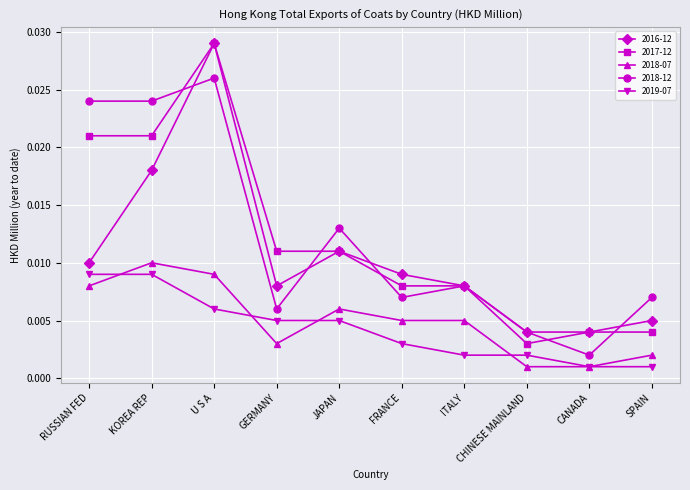

Which series changed the most between KOREA REP and GERMANY?

2018-12